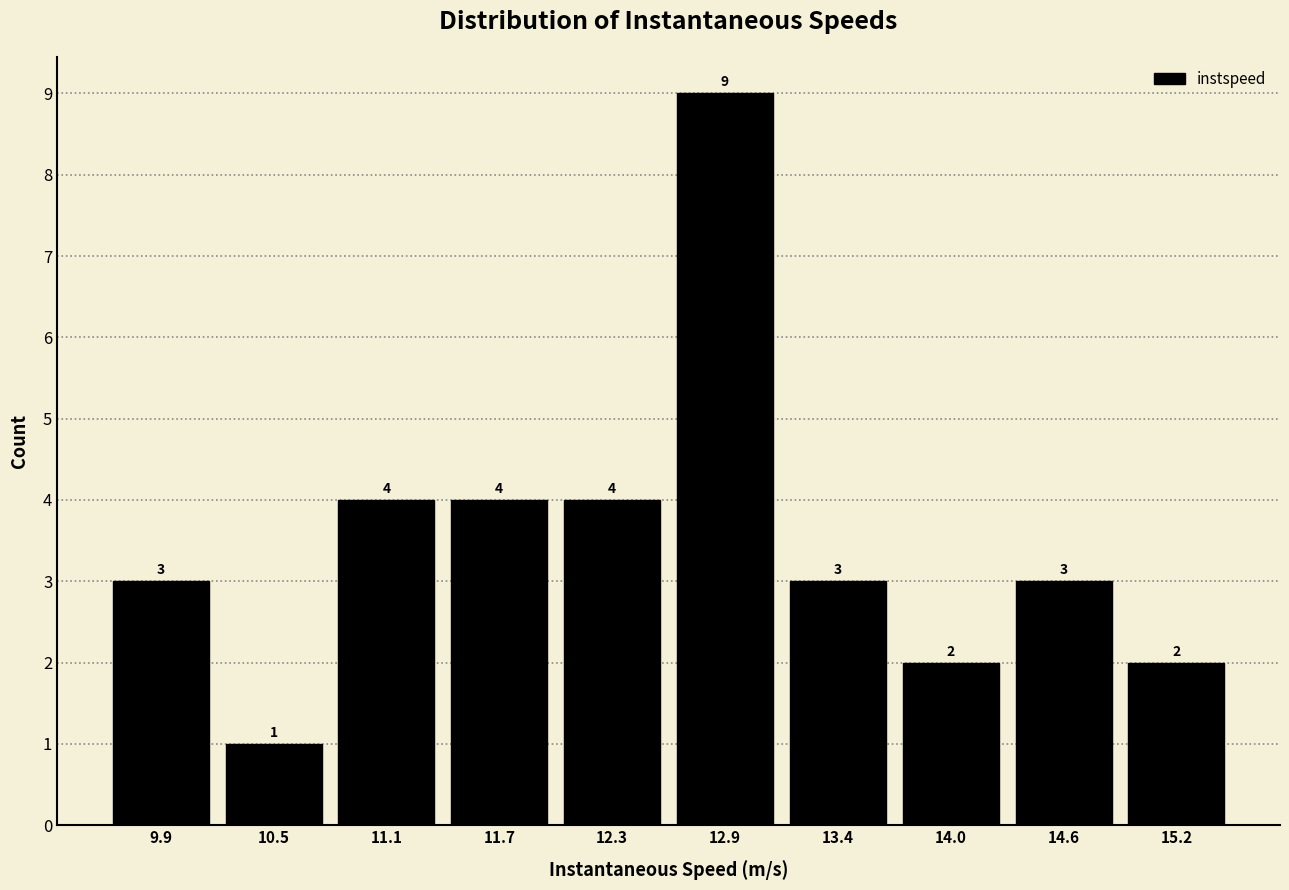

Reading left to right, transcribe all the data shown in this chart.

9.9=3	10.5=1	11.1=4	11.7=4	12.3=4	12.9=9	13.4=3	14.0=2	14.6=3	15.2=2